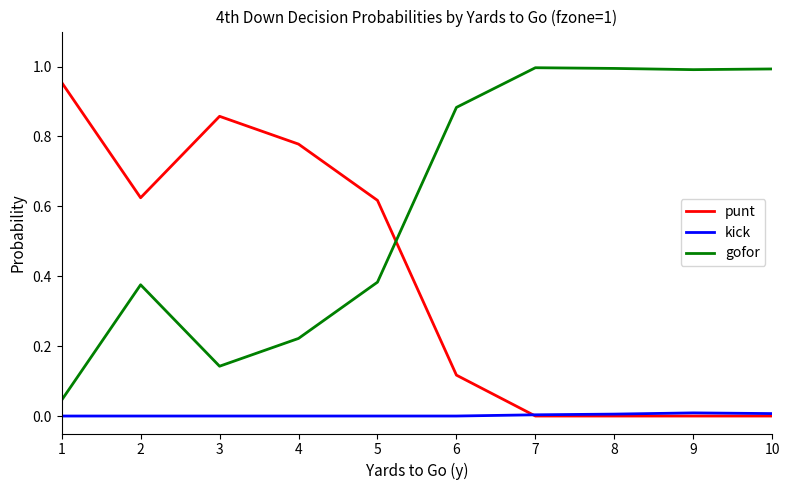

At which label does gofor reach its minimum?

1